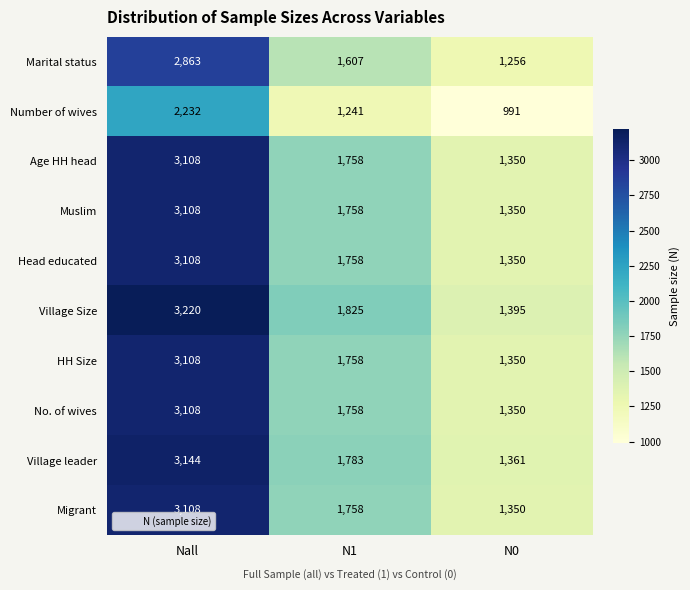

Reading left to right, what are all the values shown in this chart?

Marital status: Nall=2863	N1=1607	N0=1256
Number of wives: Nall=2232	N1=1241	N0=991
Age HH head: Nall=3108	N1=1758	N0=1350
Muslim: Nall=3108	N1=1758	N0=1350
Head educated: Nall=3108	N1=1758	N0=1350
Village Size: Nall=3220	N1=1825	N0=1395
HH Size: Nall=3108	N1=1758	N0=1350
No. of wives: Nall=3108	N1=1758	N0=1350
Village leader: Nall=3144	N1=1783	N0=1361
Migrant: Nall=3108	N1=1758	N0=1350